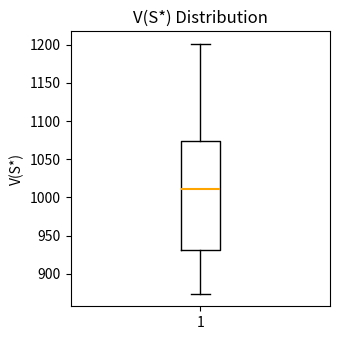

Transcribe this box plot: give where the median line is, the range the box spans, and where the two whiskers end, as read against the y-axis. The values are not printed on the chart, so give them approximately, as read against the axis.

median 1010, box 930 to 1075, whiskers 875 to 1200